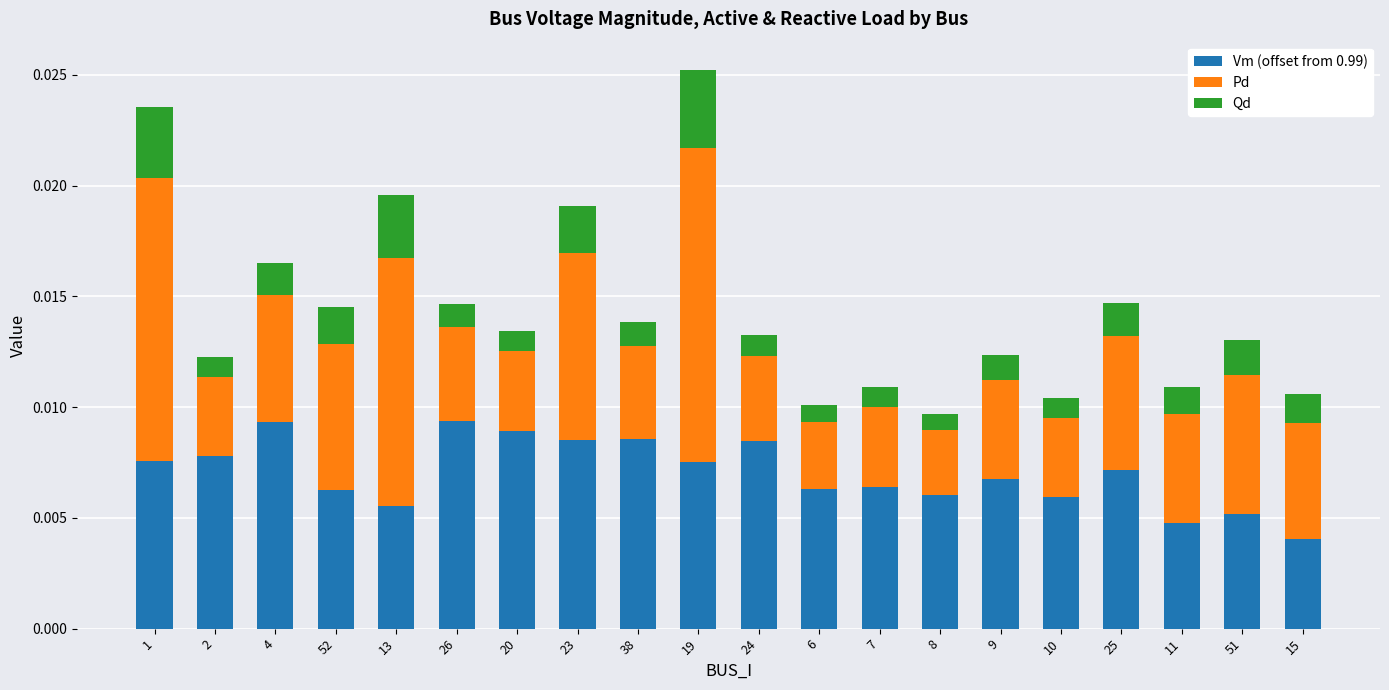

At which label does Vm (offset from 0.99) reach its minimum?

15